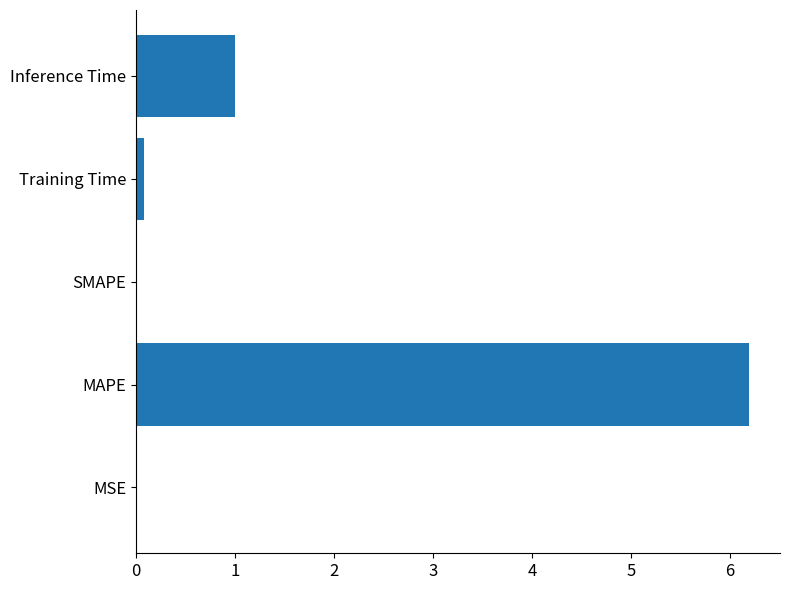

What is the greatest value displayed?

6.2